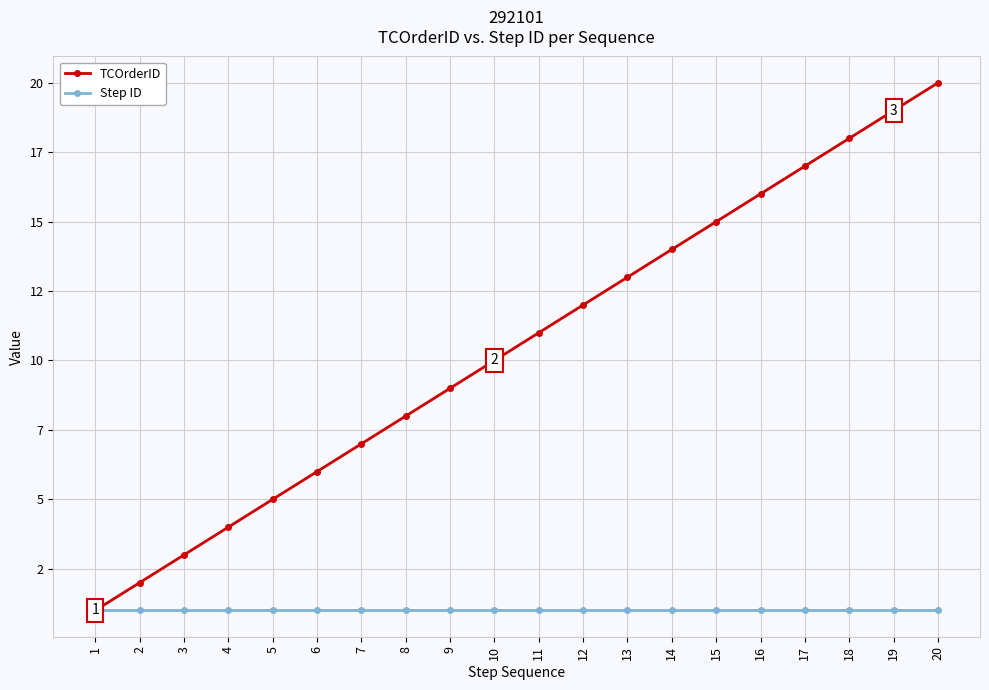

At how many categories does at least one series exceed 9?

11